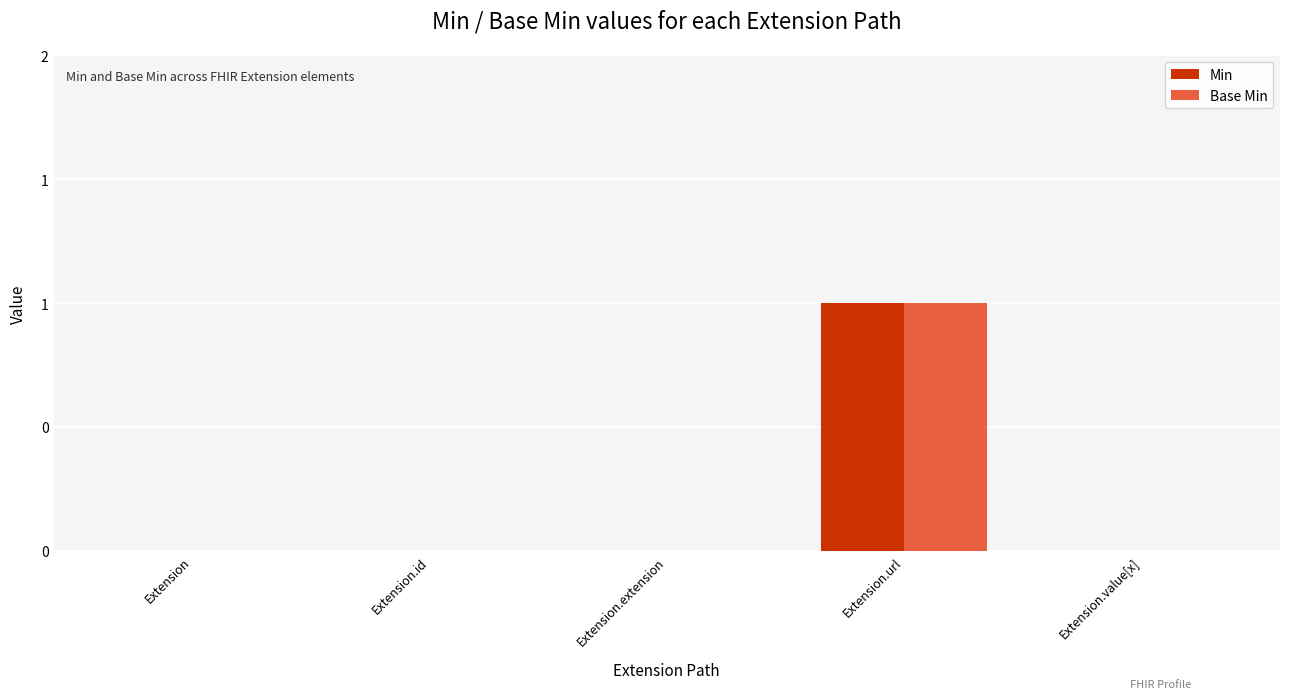

What is the label of the 5th bar from the left?

Extension.value[x]